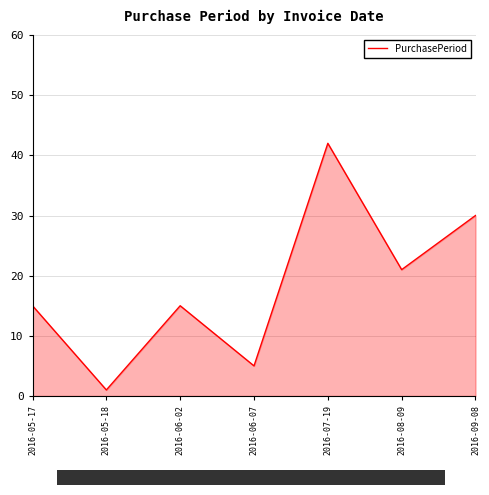

At which category does the data reach its first local valley?

2016-05-18